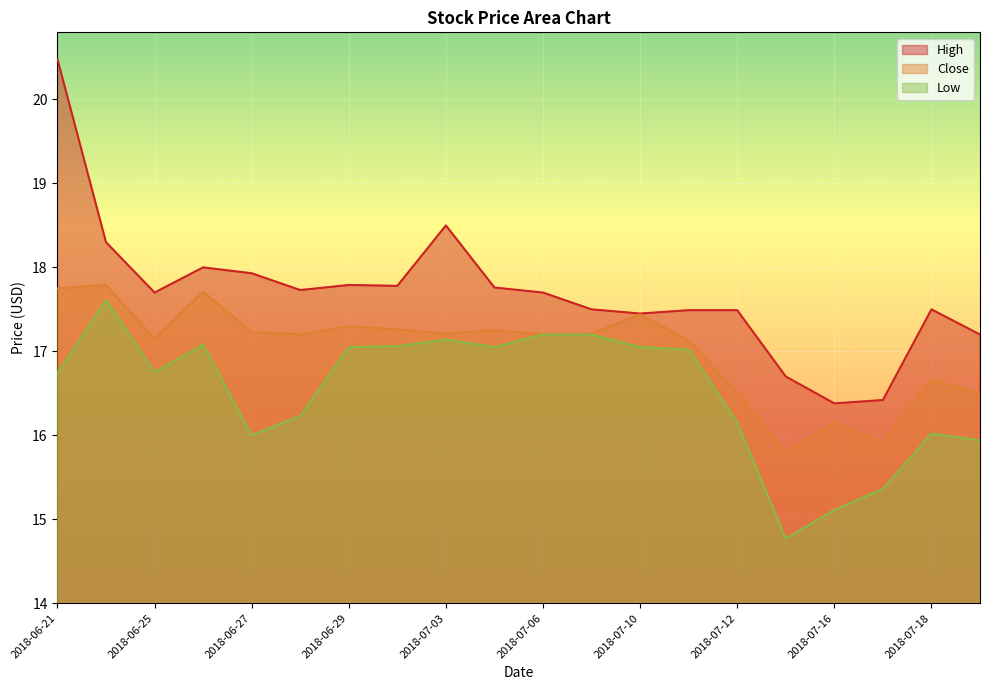

Is the value of High at 2018-07-16 greater than the value of Low at 2018-07-18?

Yes